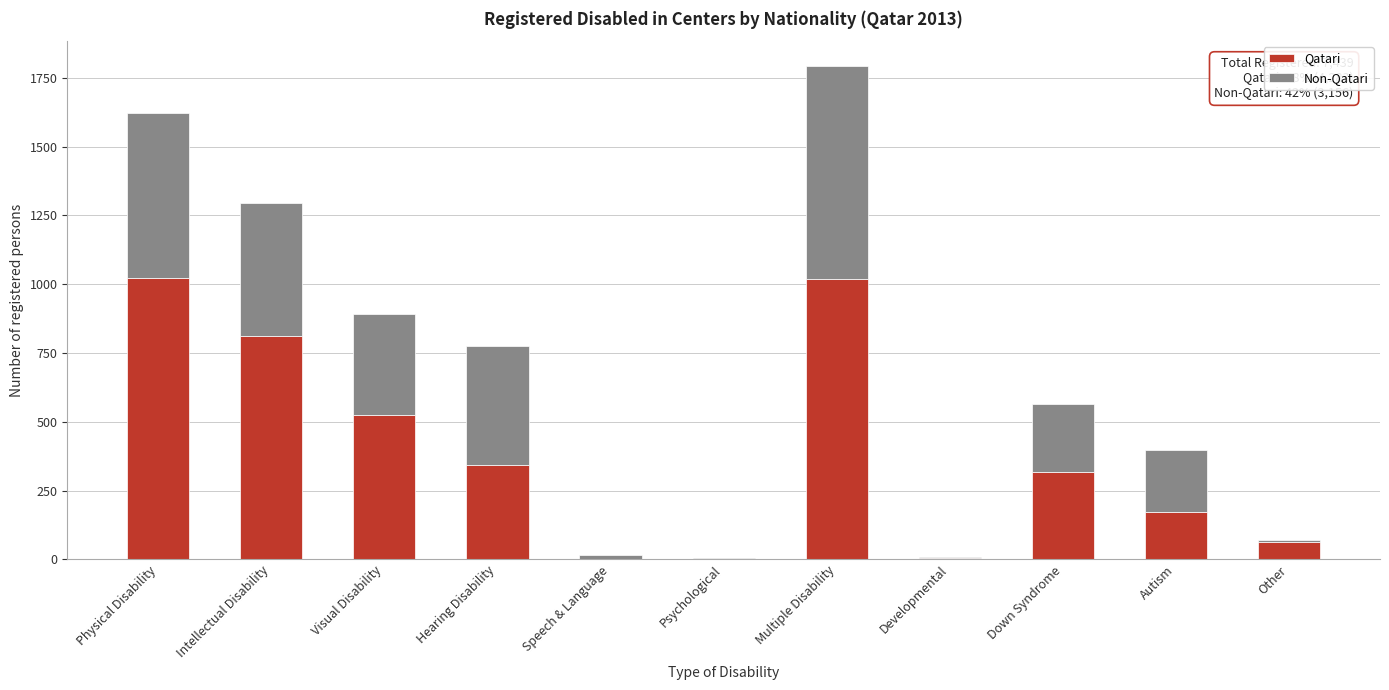

The value of Qatari at Down Syndrome is 202. True or false?

False